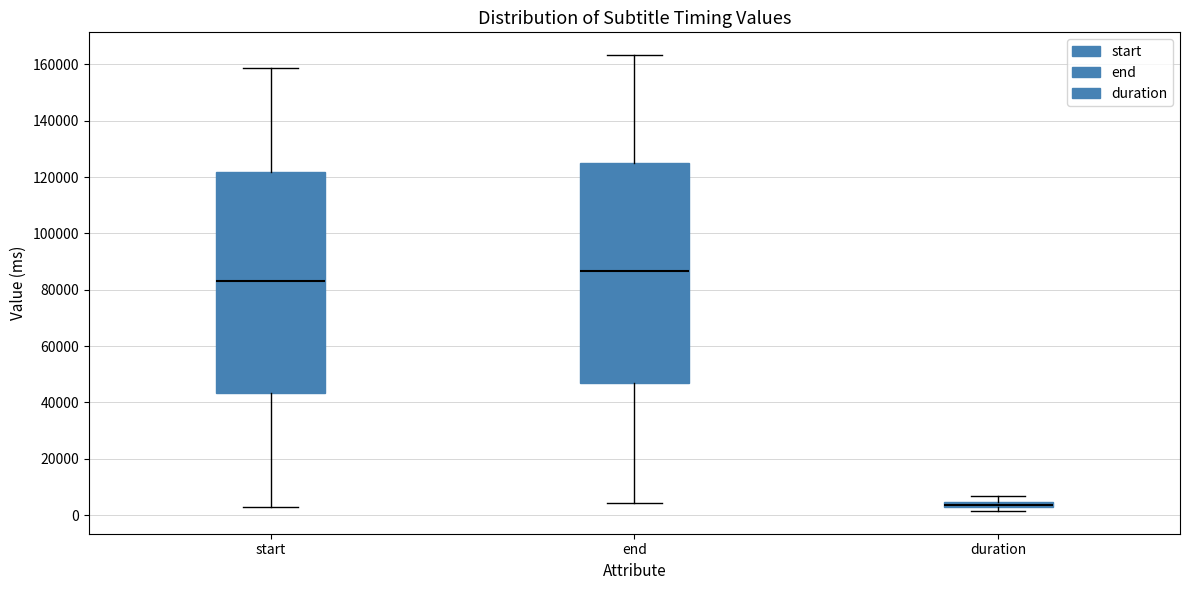

Where does the lower whisker of the box for start end on the y-axis? The values are not printed on the chart, so give them approximately, as read against the axis.

2000